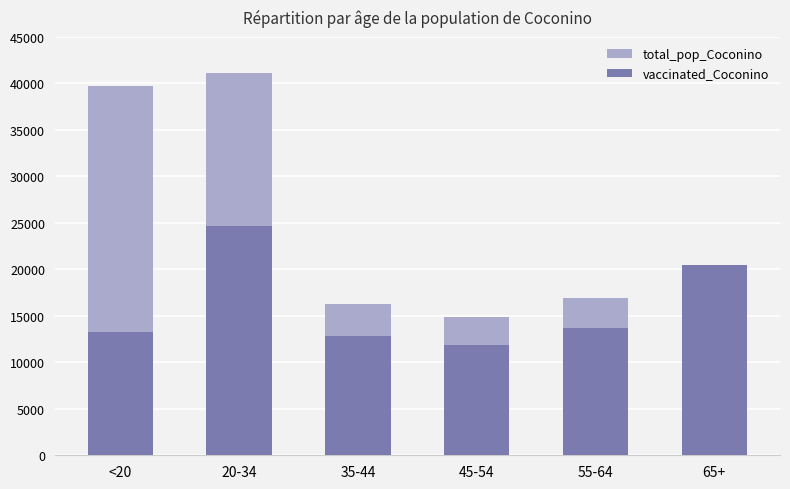

Reading left to right, list all the values displayed in this chart.

total_pop_Coconino: 39684	41141	16261	14882	16899	18408
vaccinated_Coconino: 13209	24662	12866	11879	13696	20431